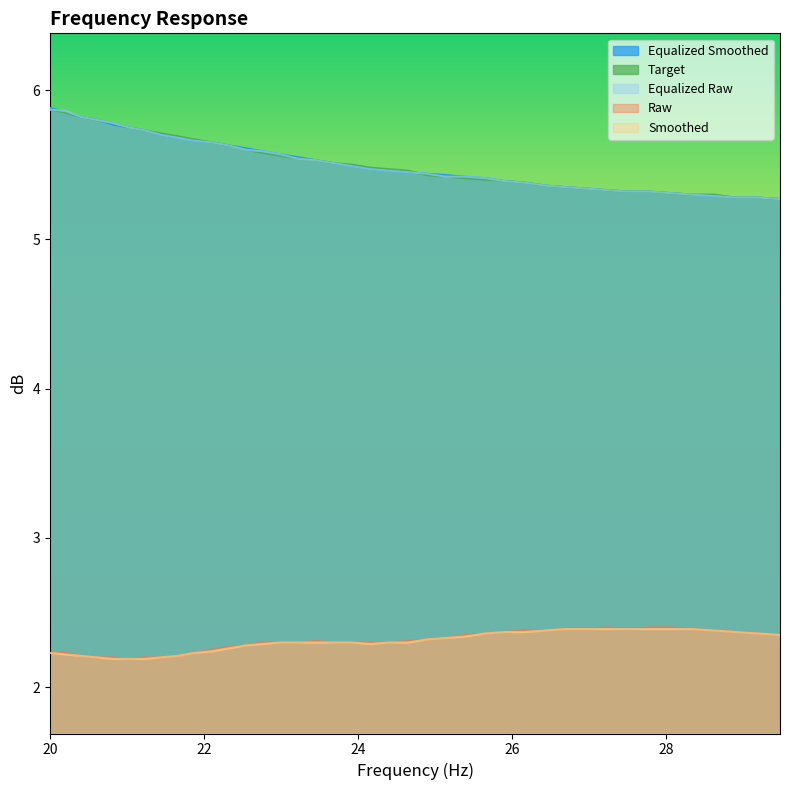

True or false: equalized_raw and target intersect in this chart.

True